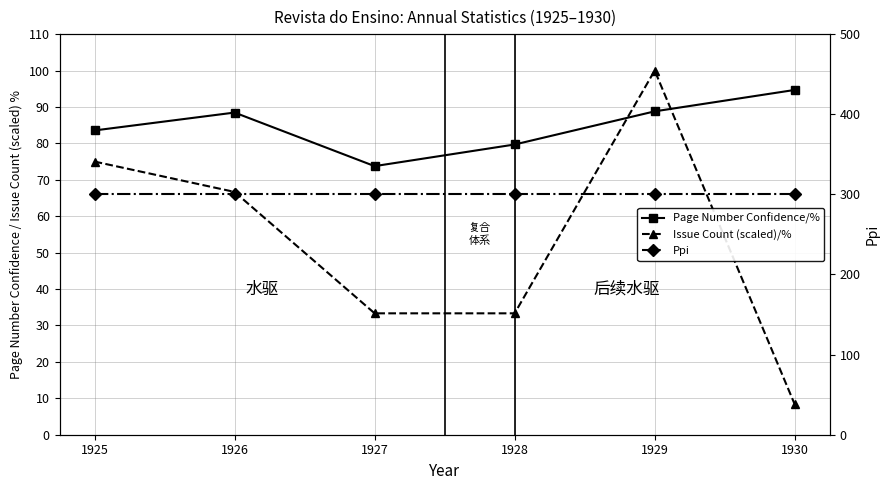

What value does the Ppi series have at 1927?

300.0